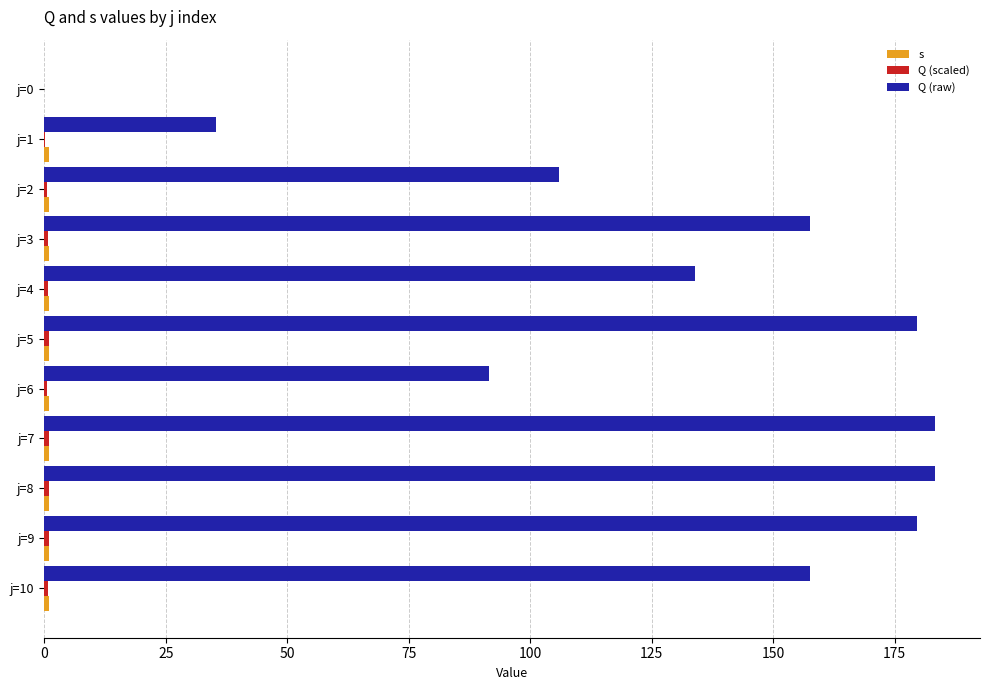

Are the bars horizontal?

Yes